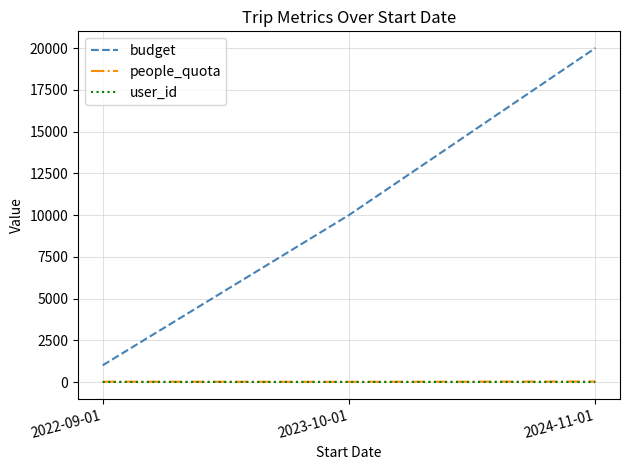

Rank the categories by budget value from lowest to highest.

2022-09-01, 2023-10-01, 2024-11-01